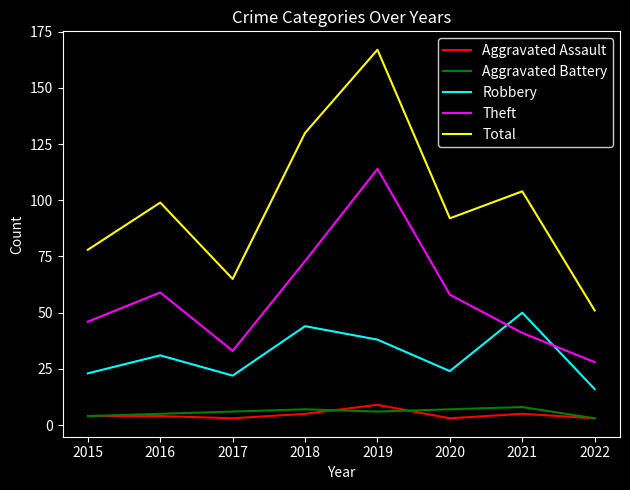

The Total series shows 51 at 2022. True or false?

True